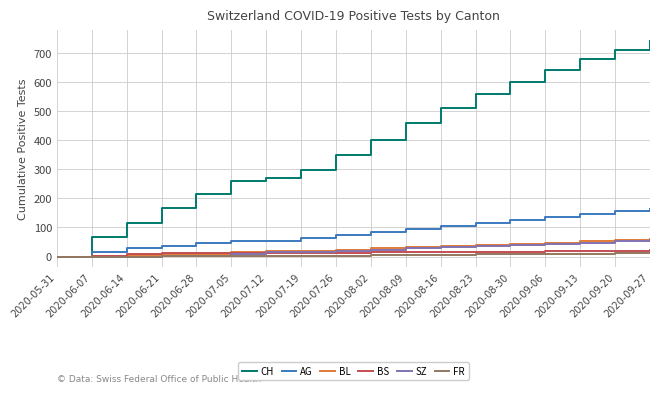

Which series changed the most between 2020-06-07 and 2020-08-16?

CH